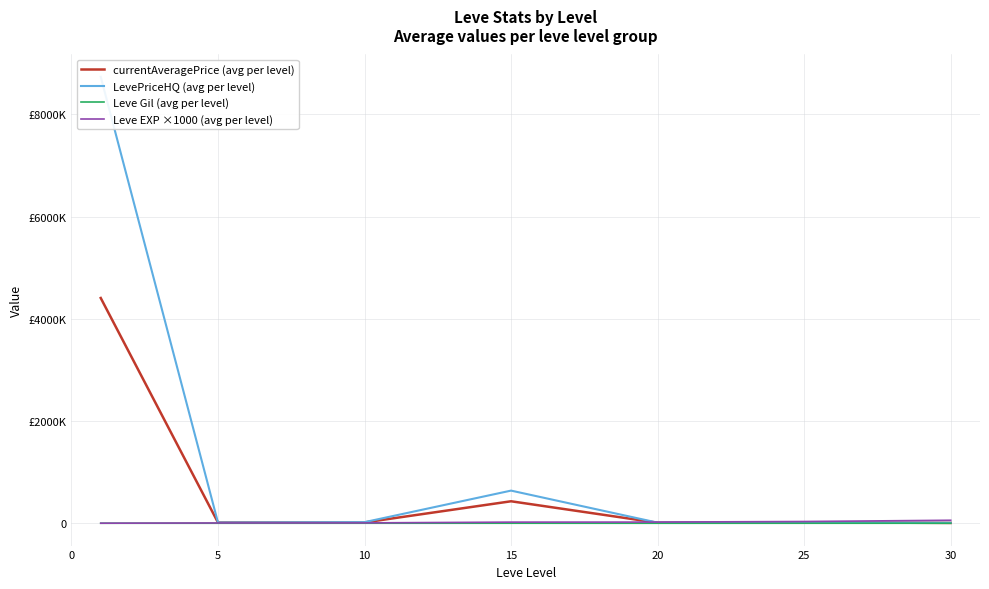

Rank the series by their maximum value, from highest to lowest.

LevePriceHQ (avg per level), currentAveragePrice (avg per level), Leve EXP ×1000 (avg per level), Leve Gil (avg per level)